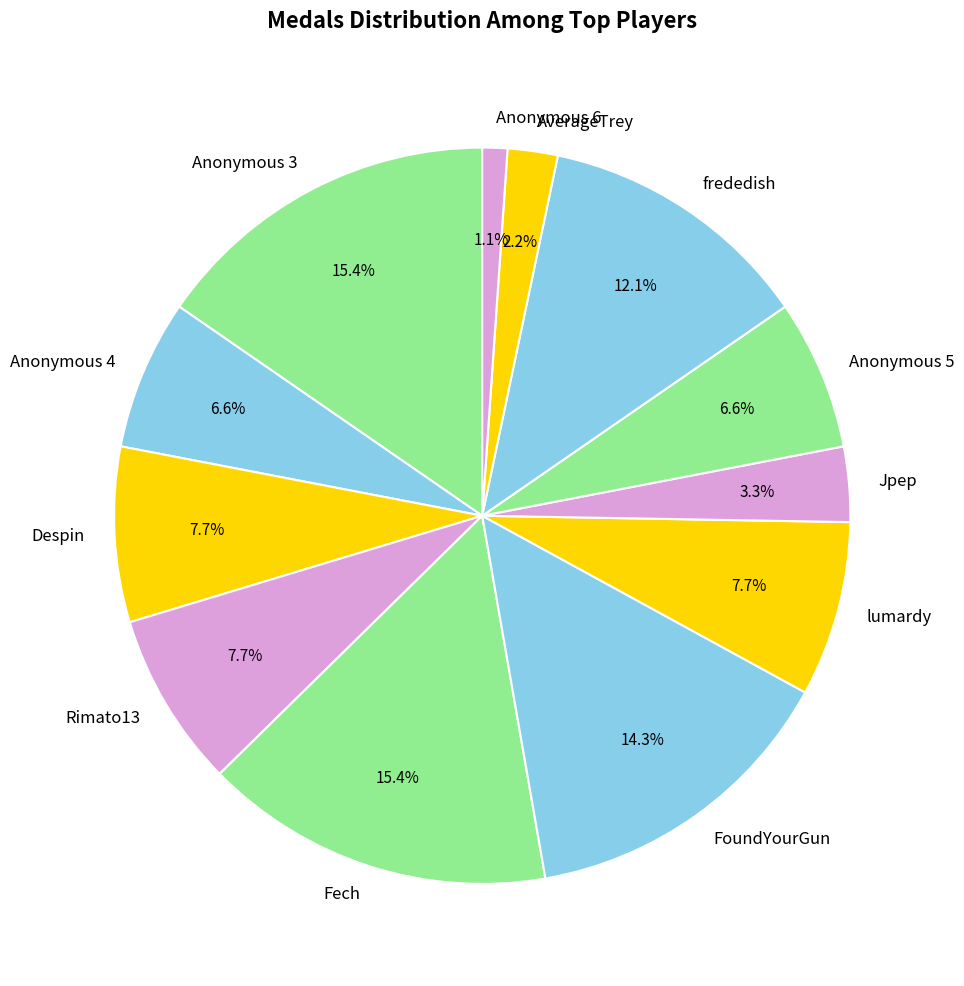

What is the smallest slice in the pie chart?

Anonymous 6